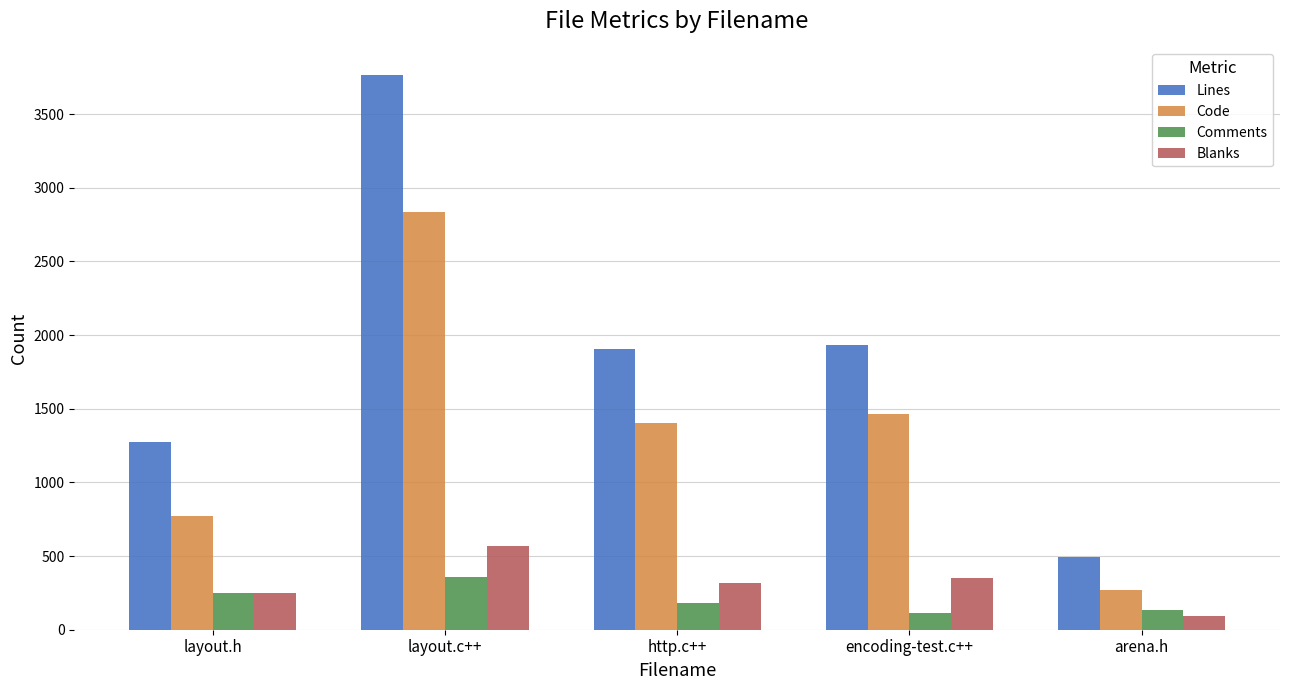

Which series has the largest range (max minus min)?

Lines